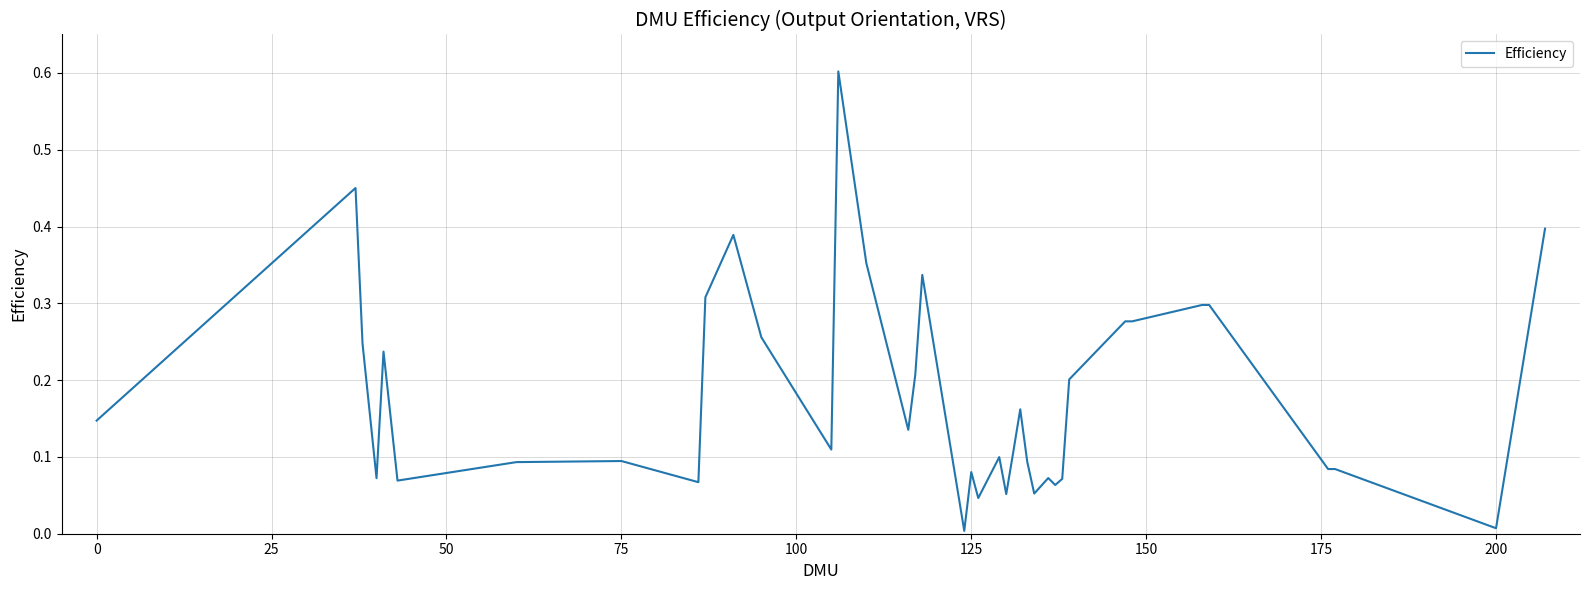

What is the maximum value shown in the chart?

0.6